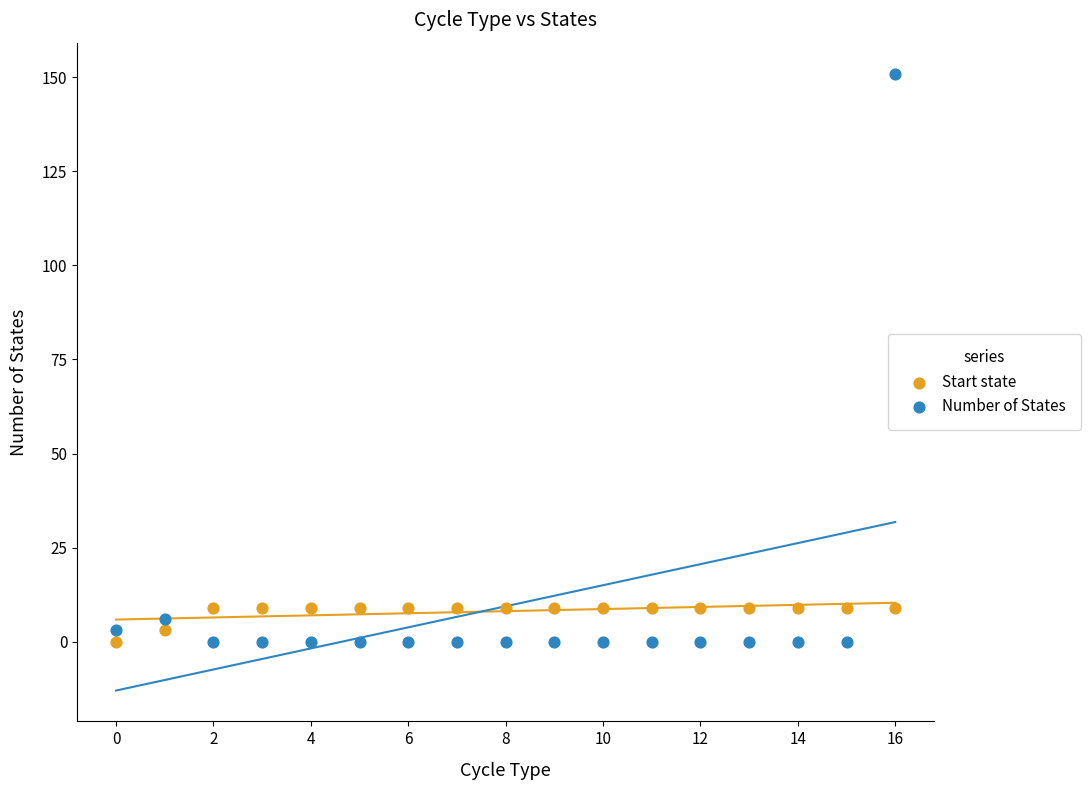

Across all data points, what is the range of Y values (max minus min)?

151